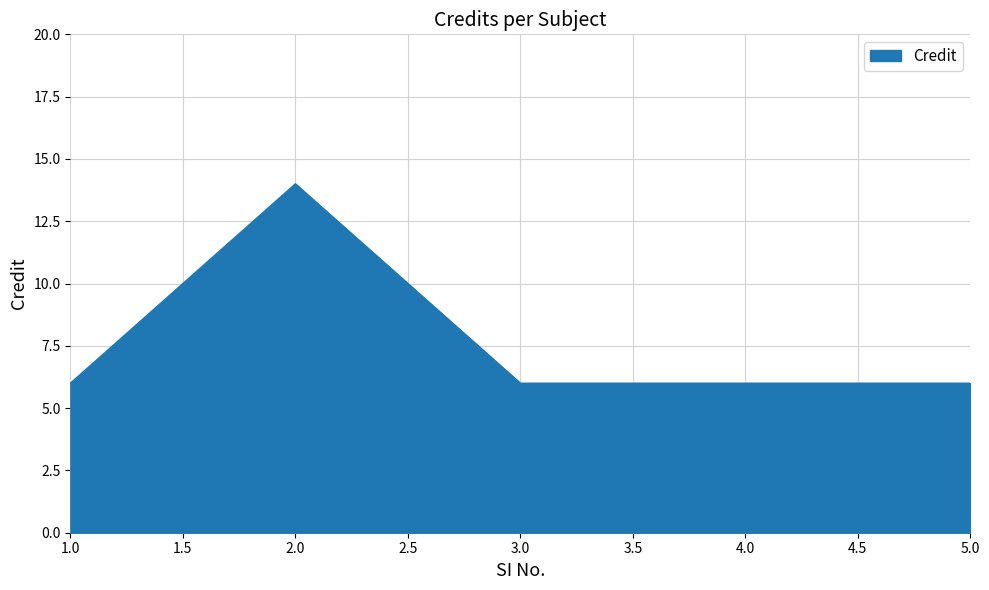

What position from the left is 5.0?

5